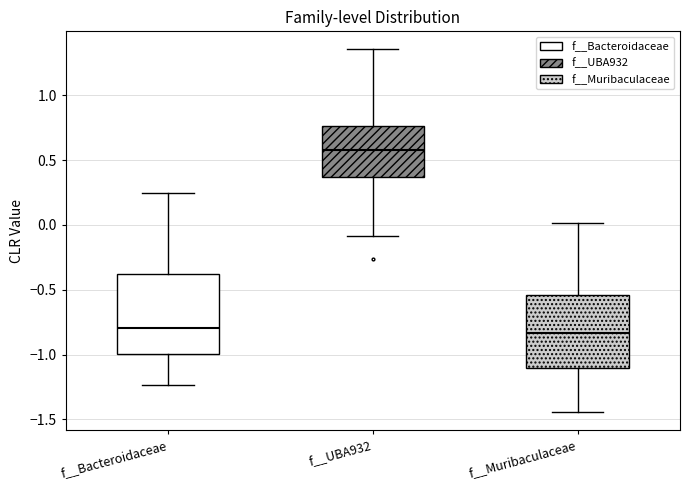

Which box is the tallest, from its lower edge to its upper edge?

f__Bacteroidaceae